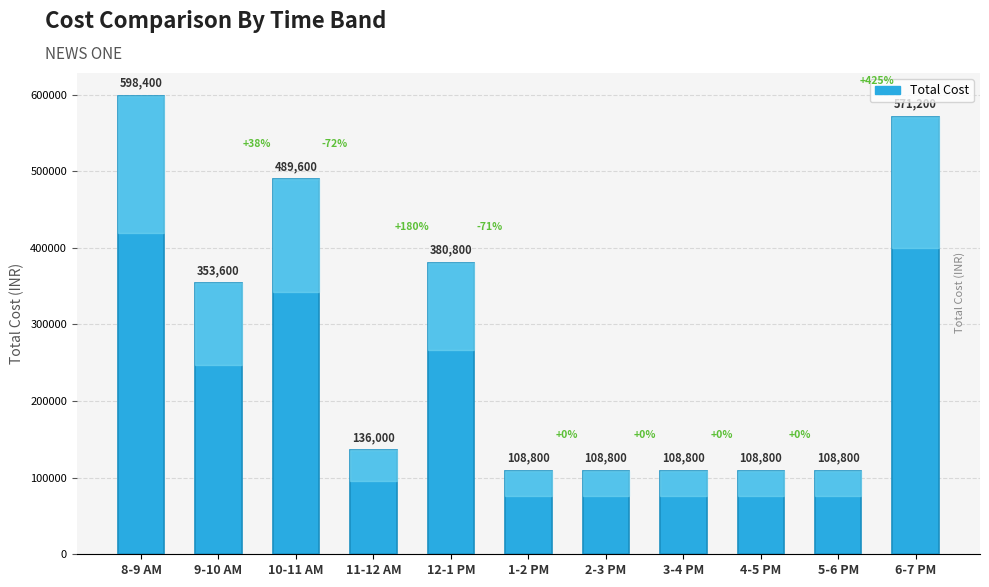

The chart shows a value of 108800 at 4-5 PM. True or false?

True